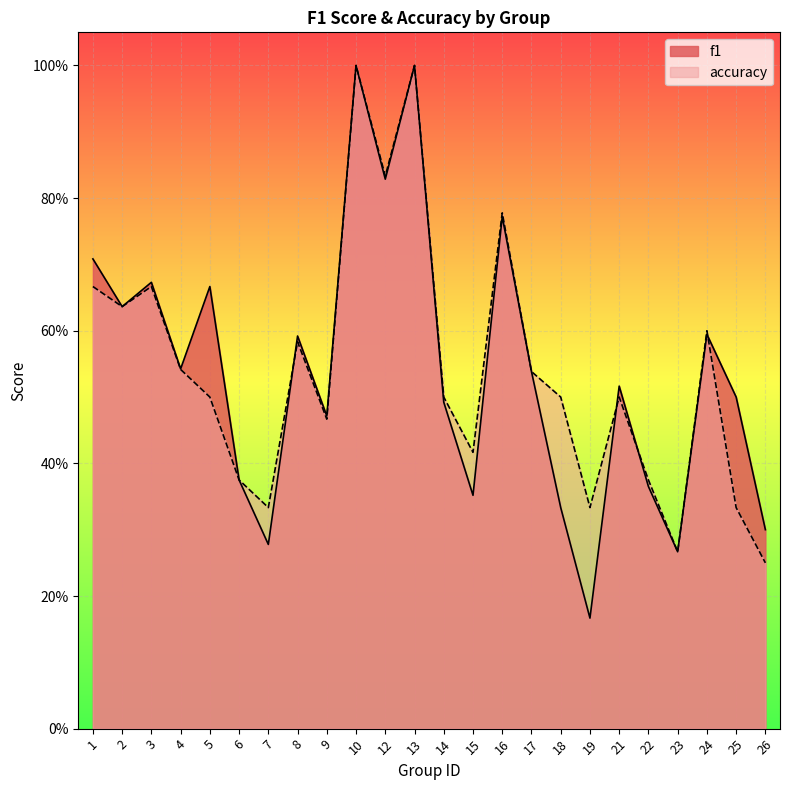

Rank the series by their average value, from lowest to highest.

f1, accuracy